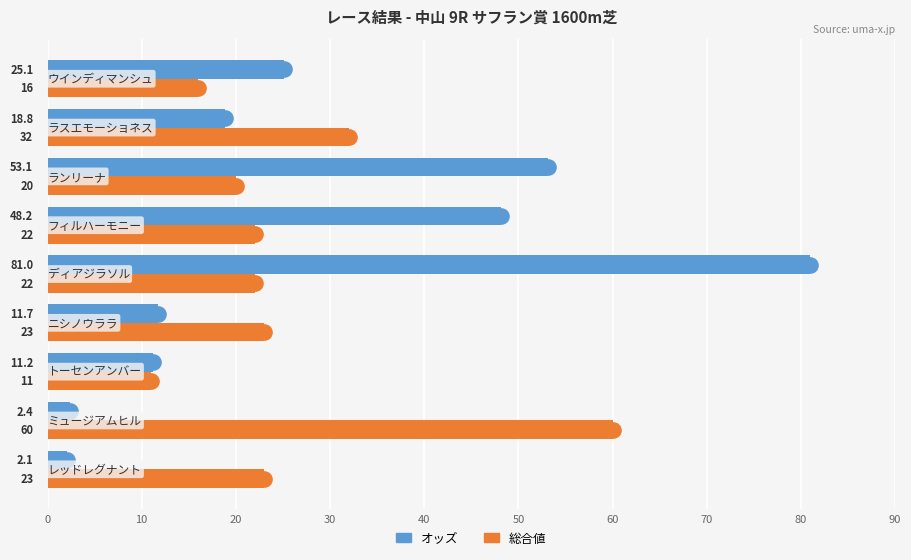

Which series has the largest total across all categories?

オッズ